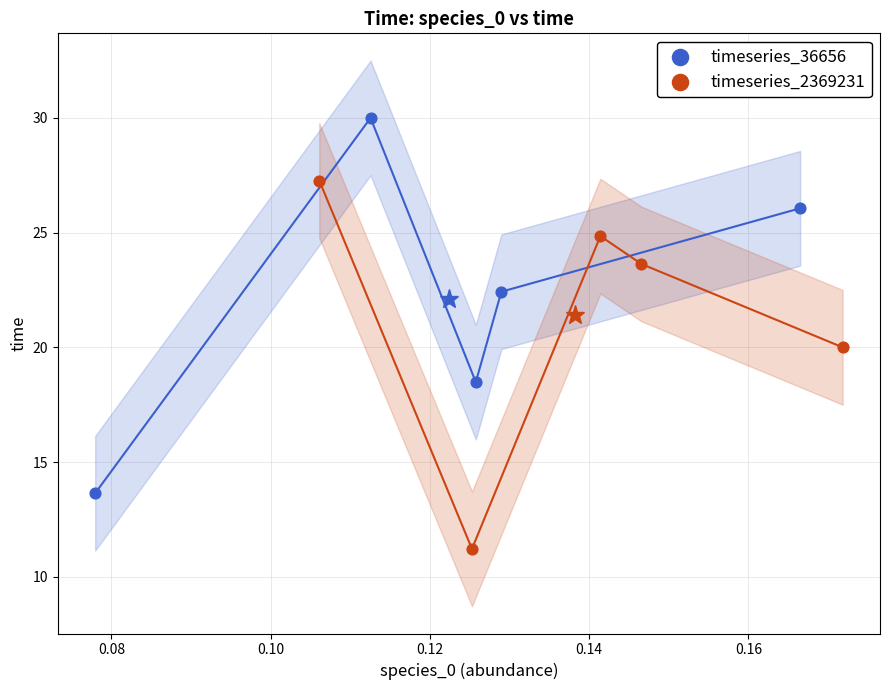

Which series reaches the minimum Y coordinate?

timeseries_2369231